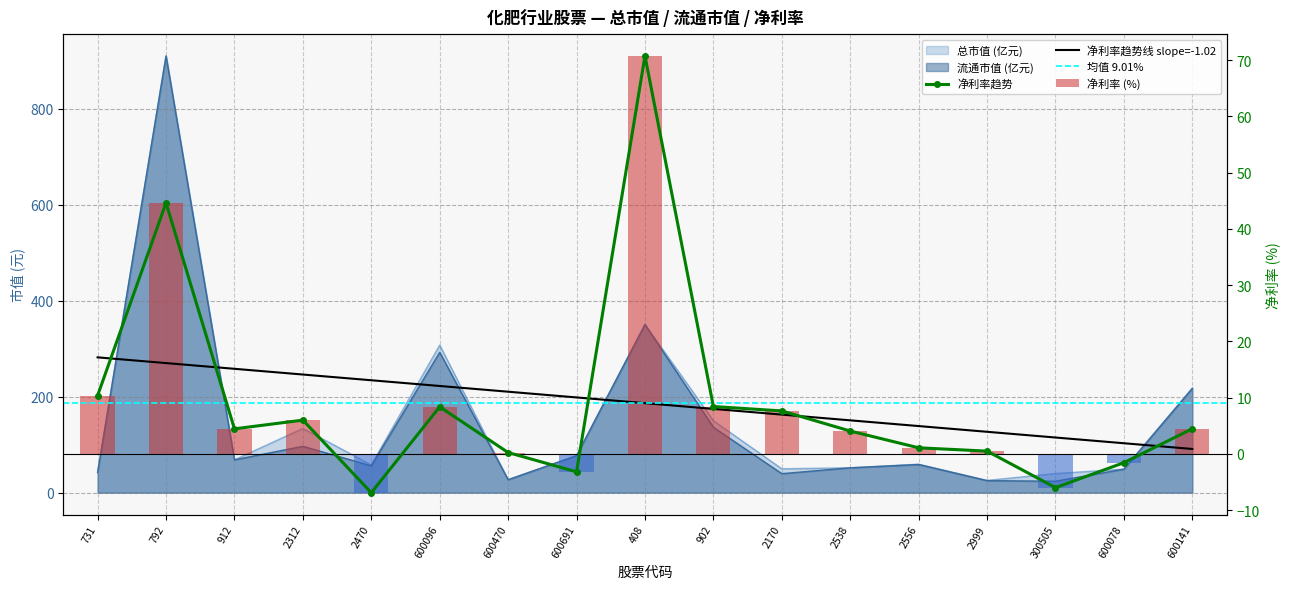

The value of 流通市值 at 2312 is 168.3. True or false?

False